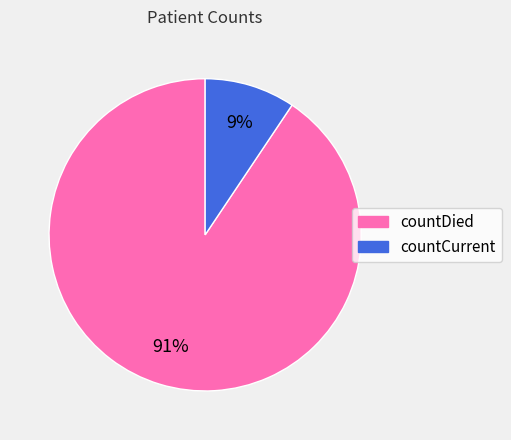

Combined, do countDied and countCurrent account for over 50%?

Yes